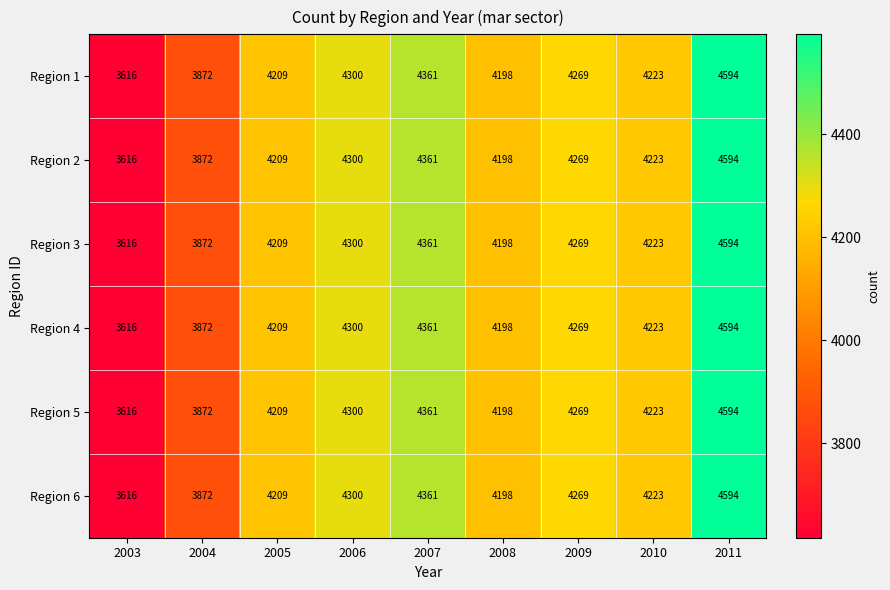

How many categories are shown in the chart?

9